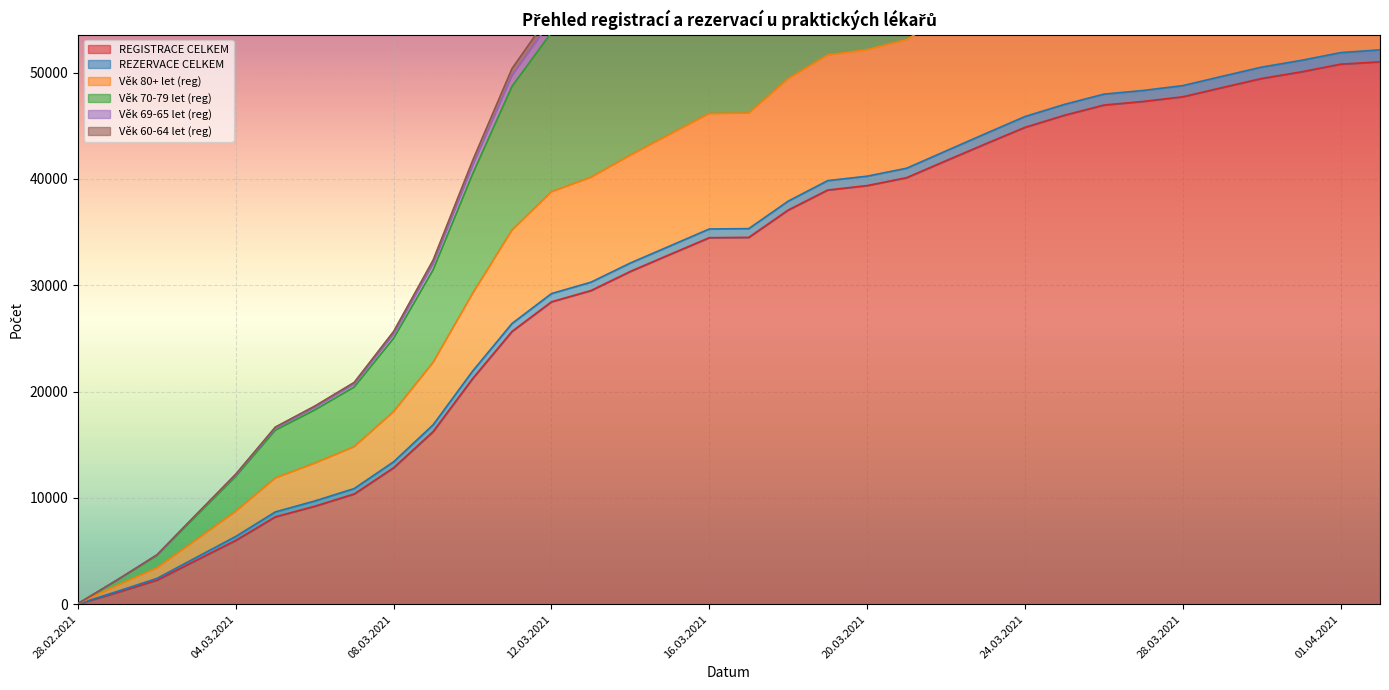

What is the highest value of the REGISTRACE CELKEM series?

51013